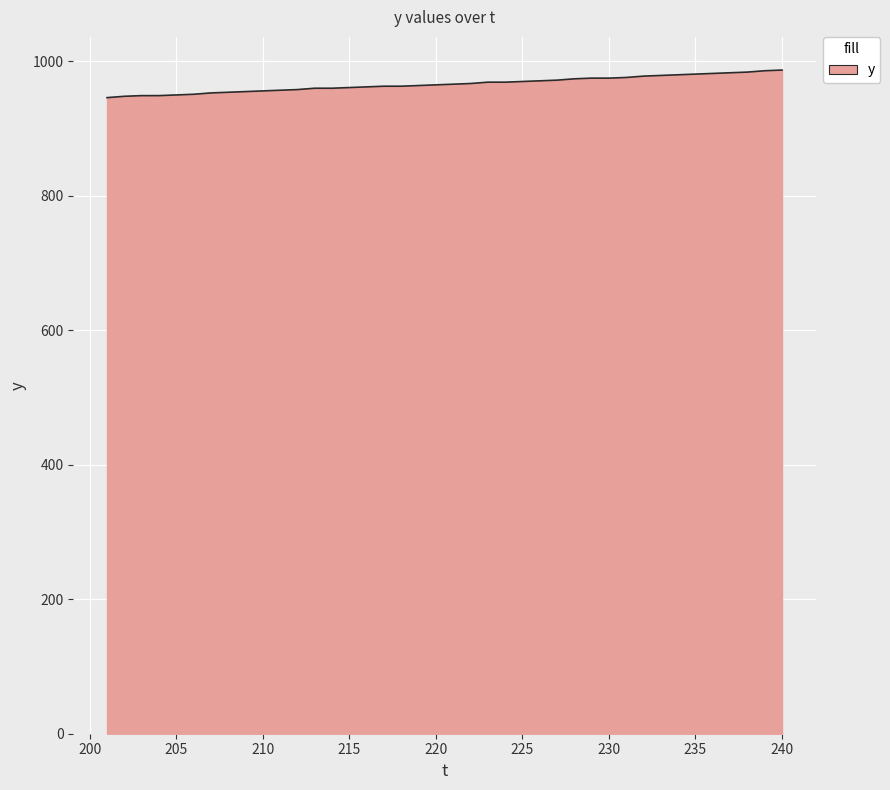

What is the greatest value displayed?

987